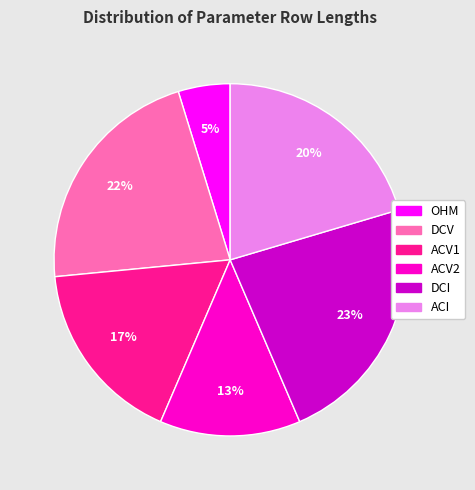

To the nearest percent, what is the average slice percentage?

17%